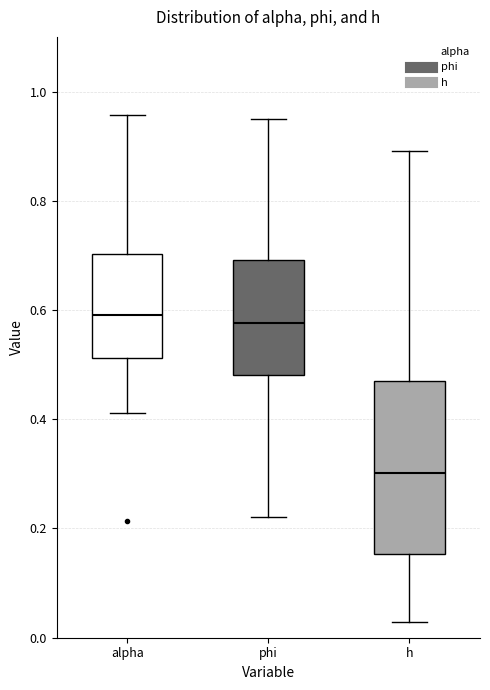

Which box is the tallest, from its lower edge to its upper edge?

h